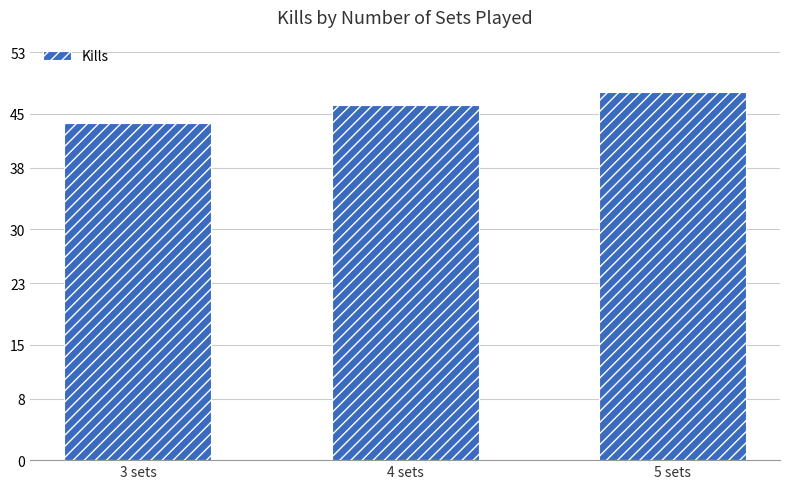

Rank the categories by value from lowest to highest.

3 sets, 4 sets, 5 sets